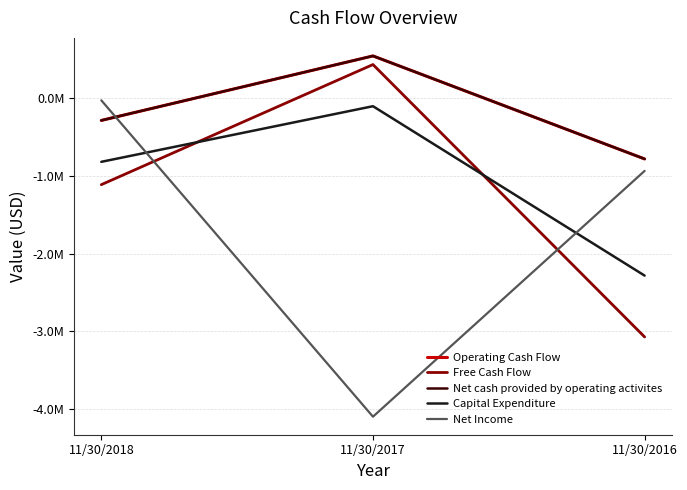

Which category has the lowest value in the Net Income series?

11/30/2017